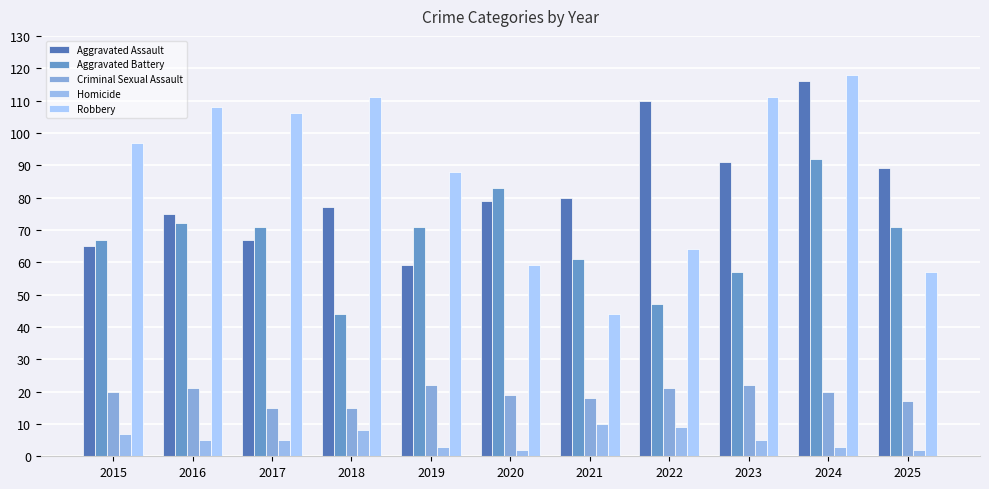

Reading left to right, list all the values displayed in this chart.

Aggravated Assault: 2015=65	2016=75	2017=67	2018=77	2019=59	2020=79	2021=80	2022=110	2023=91	2024=116	2025=89
Aggravated Battery: 2015=67	2016=72	2017=71	2018=44	2019=71	2020=83	2021=61	2022=47	2023=57	2024=92	2025=71
Criminal Sexual Assault: 2015=20	2016=21	2017=15	2018=15	2019=22	2020=19	2021=18	2022=21	2023=22	2024=20	2025=17
Homicide: 2015=7	2016=5	2017=5	2018=8	2019=3	2020=2	2021=10	2022=9	2023=5	2024=3	2025=2
Robbery: 2015=97	2016=108	2017=106	2018=111	2019=88	2020=59	2021=44	2022=64	2023=111	2024=118	2025=57